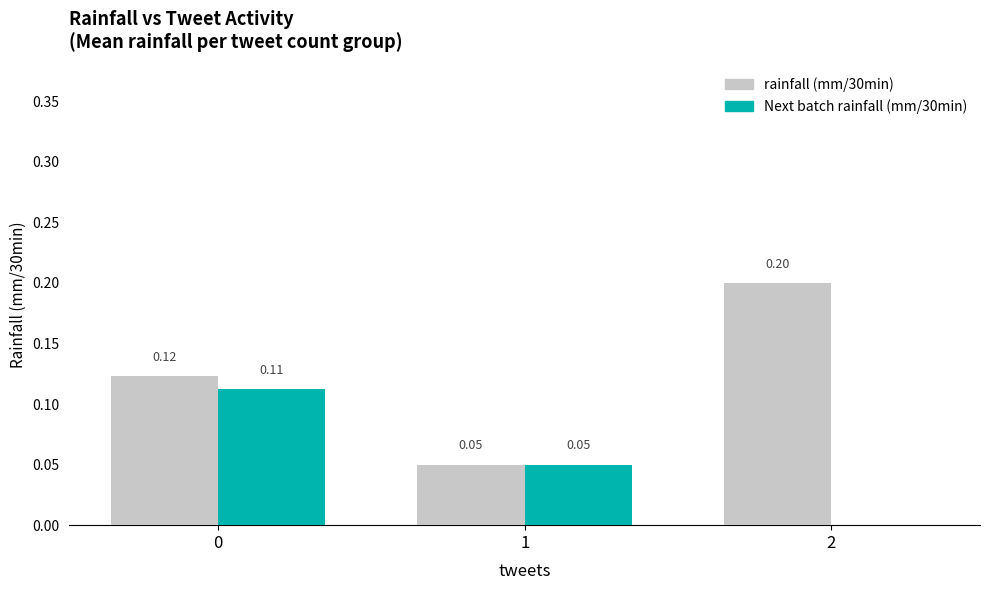

Is the value of rainfall (mm/30min) at 1 greater than the value of Next batch rainfall (mm/30min) at 0?

No